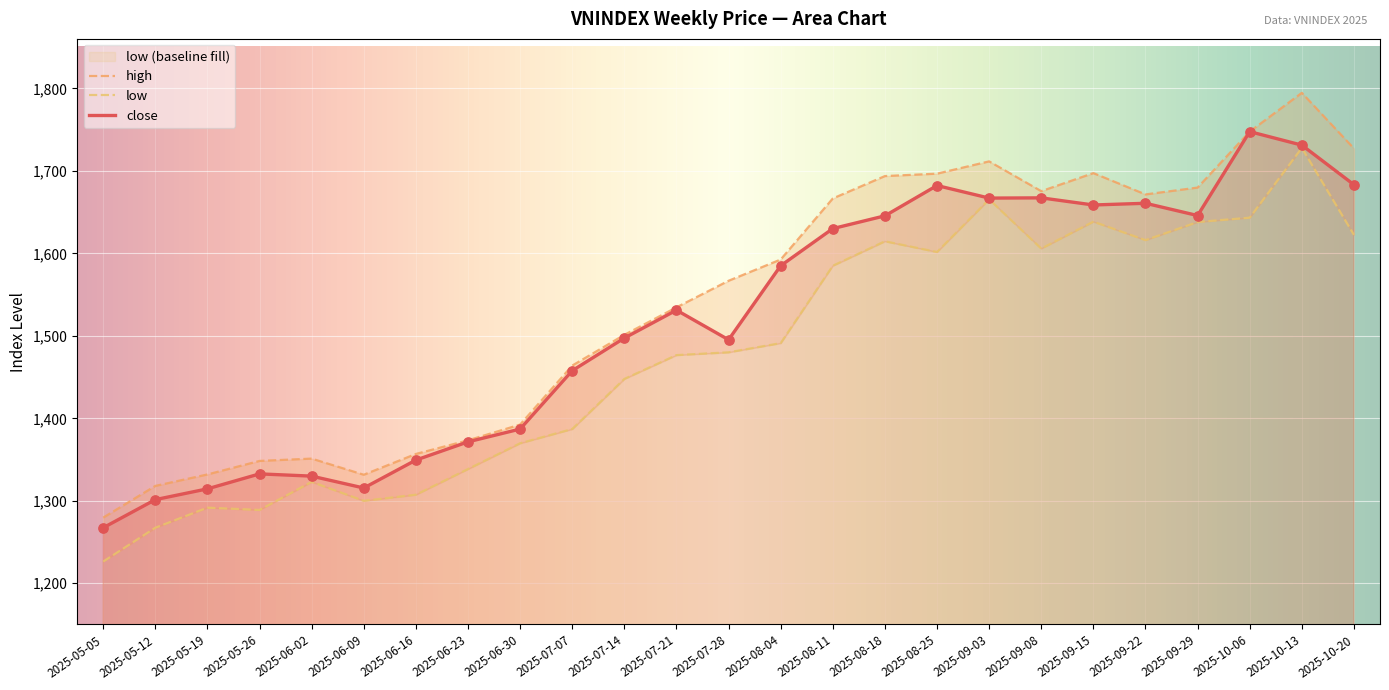

Which series reaches the minimum Y coordinate?

VNINDEX_low